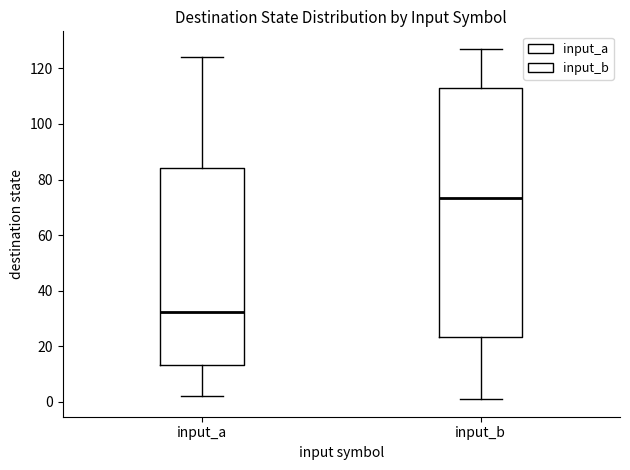

Which box's median line is the highest?

input_b